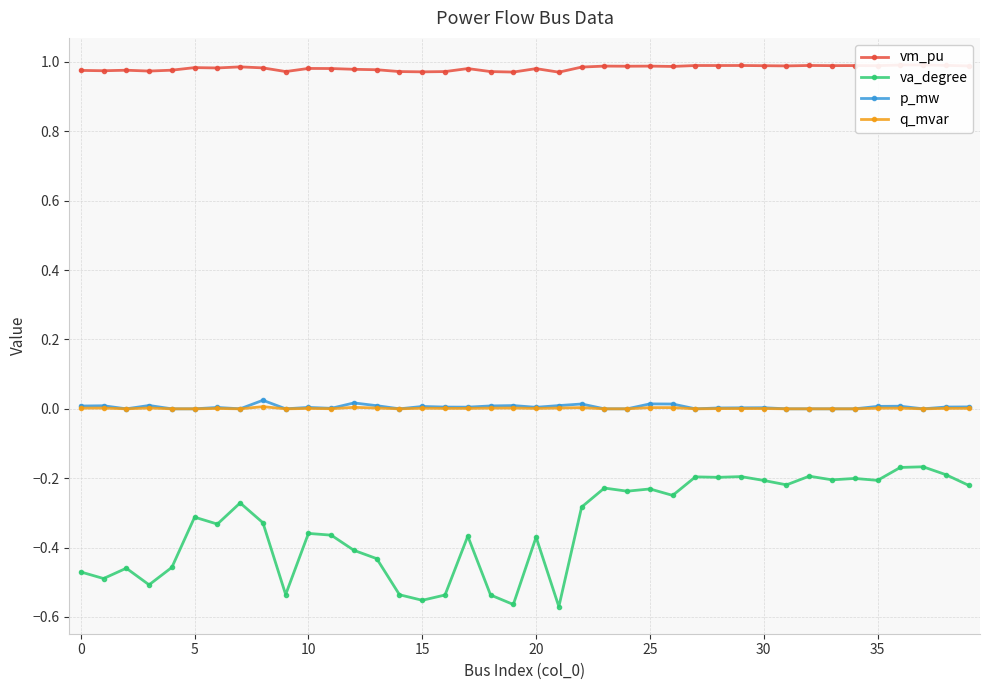

True or false: p_mw has more than 1 interior local peaks.

True